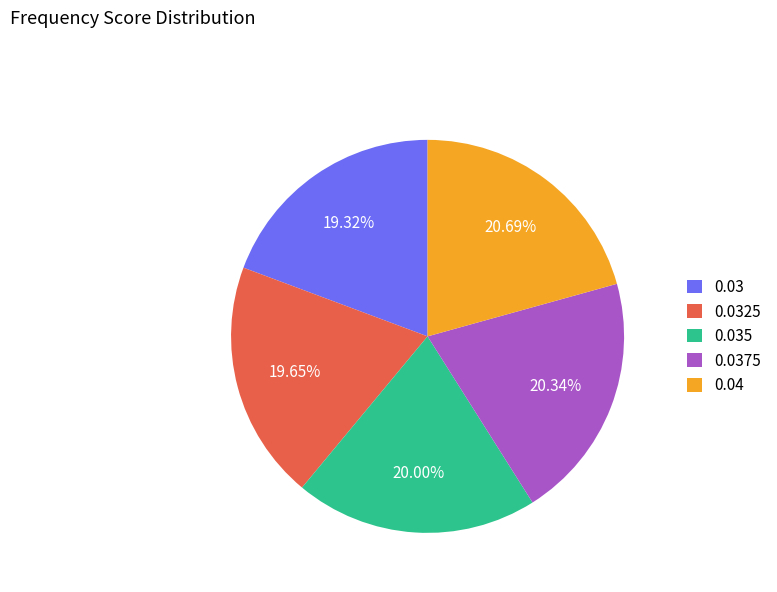

Which has a higher value, 0.035 or 0.03?

0.035